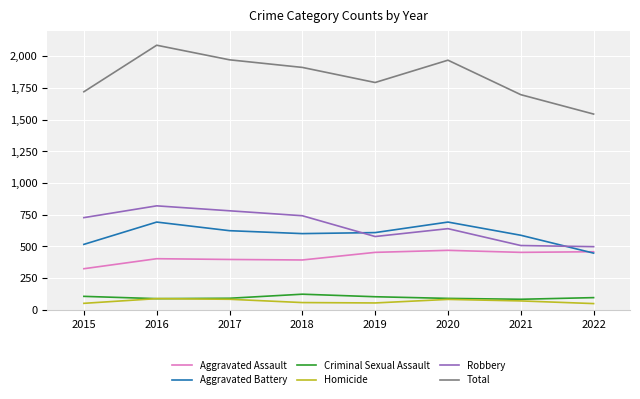

At how many categories does at least one series exceed 156?

8